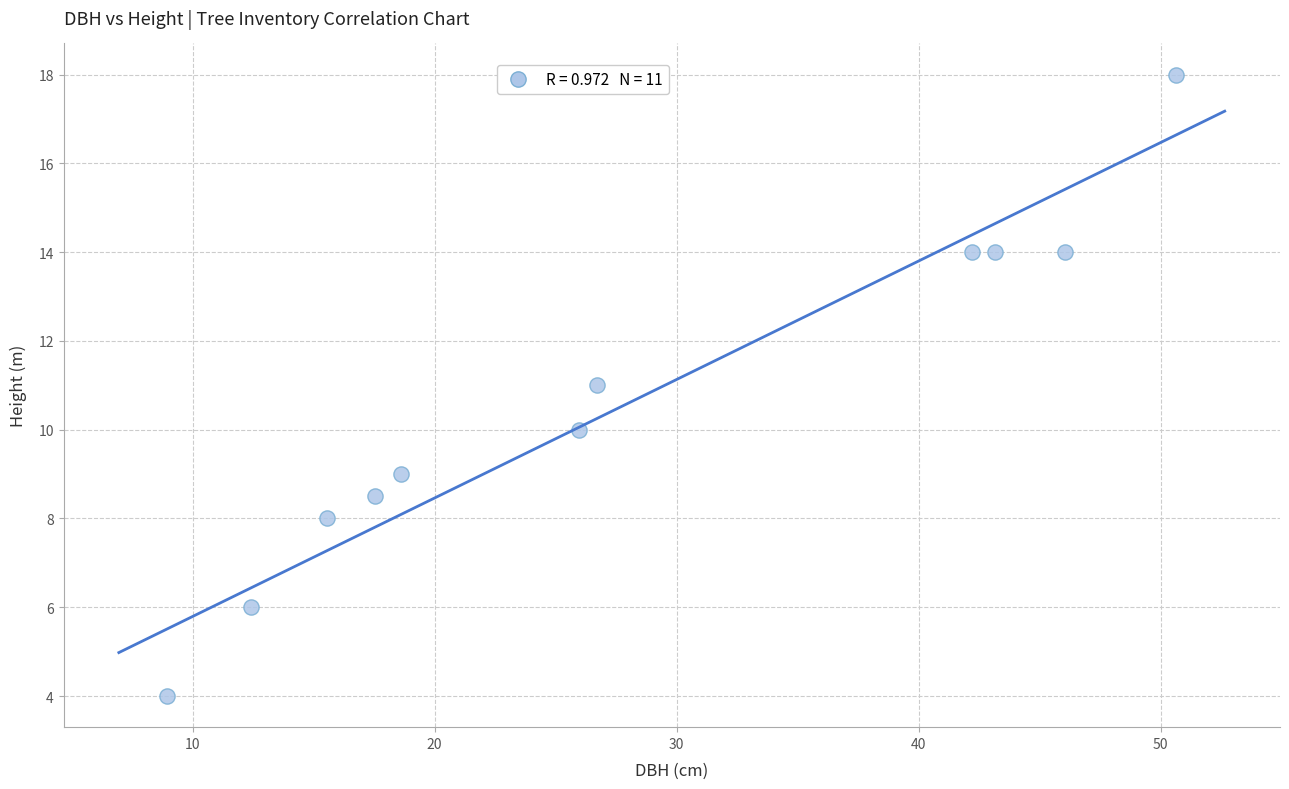

What is the average X value?

28.0